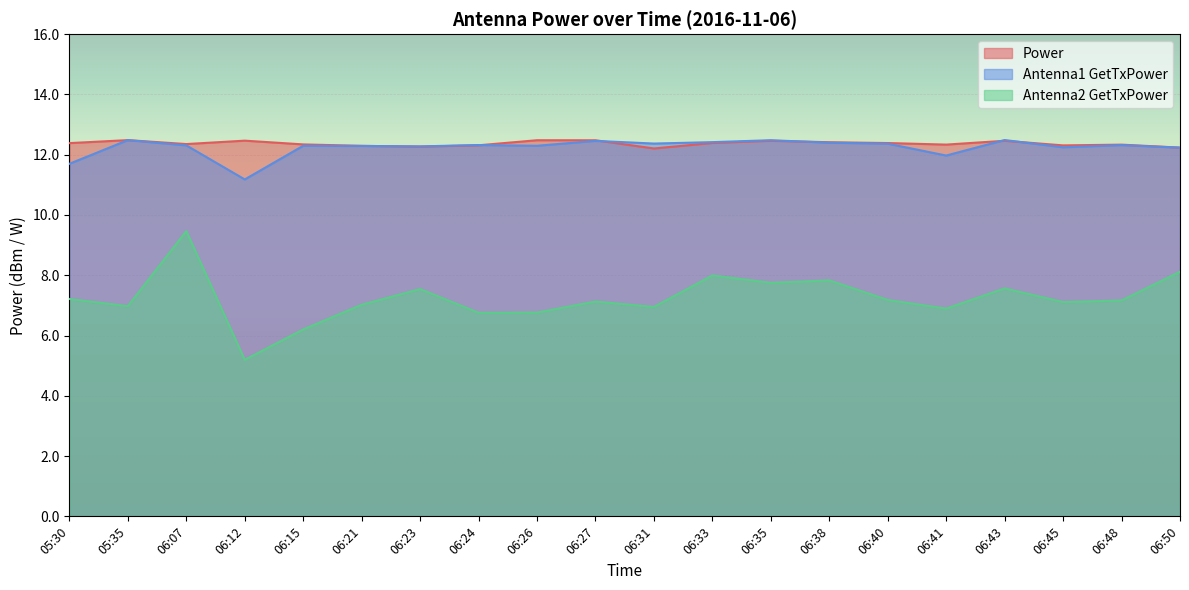

Where is Antenna1 GetTxPower nearest to the value 11?

06:12